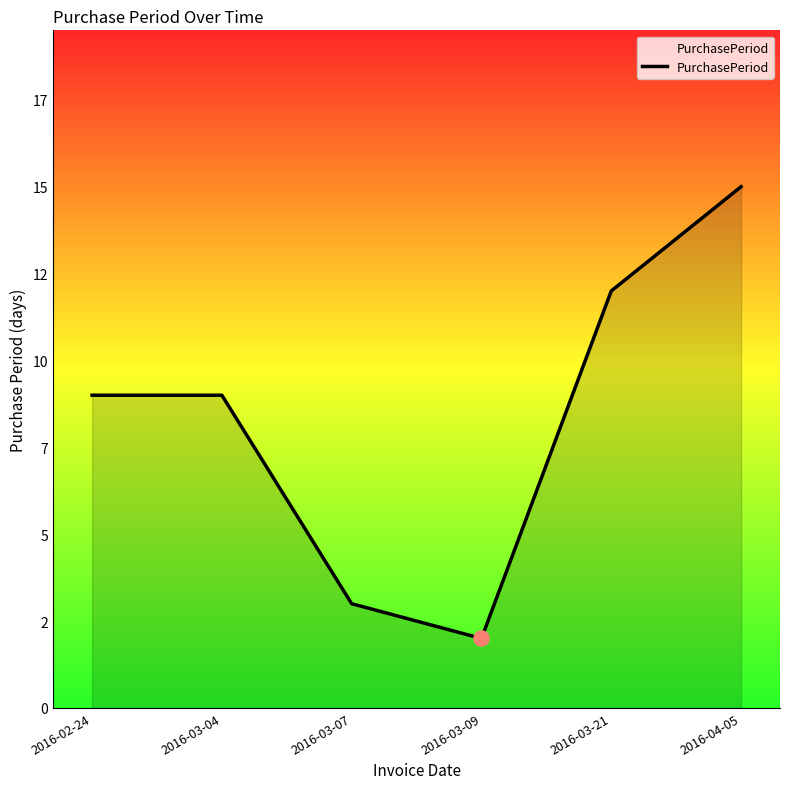

Approximately how many times larger is the value at 2016-02-24 compared to 2016-03-21?

0.8